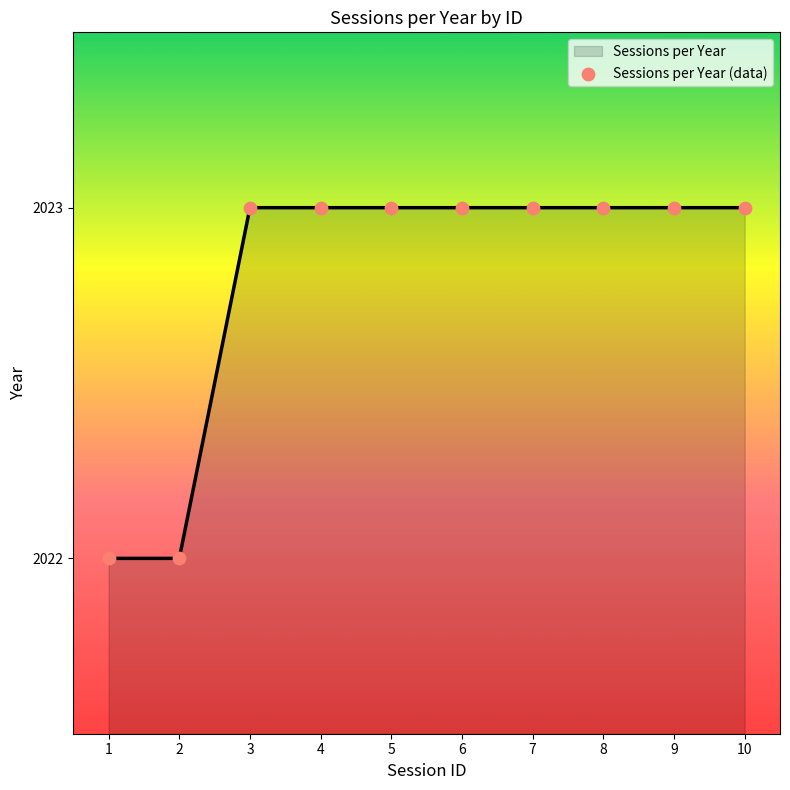

Approximately how many times larger is the value at 2 compared to 3?

1.0